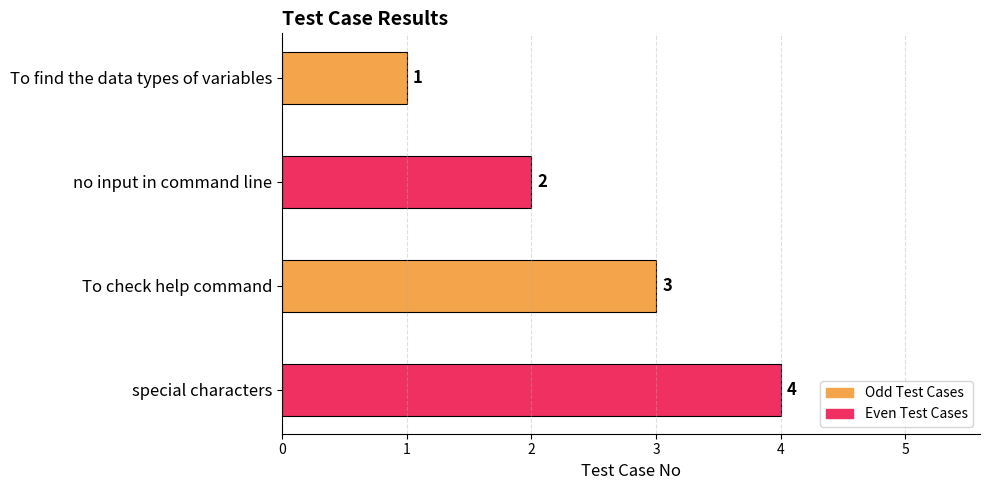

What is the value of the 1st bar from the top?

1